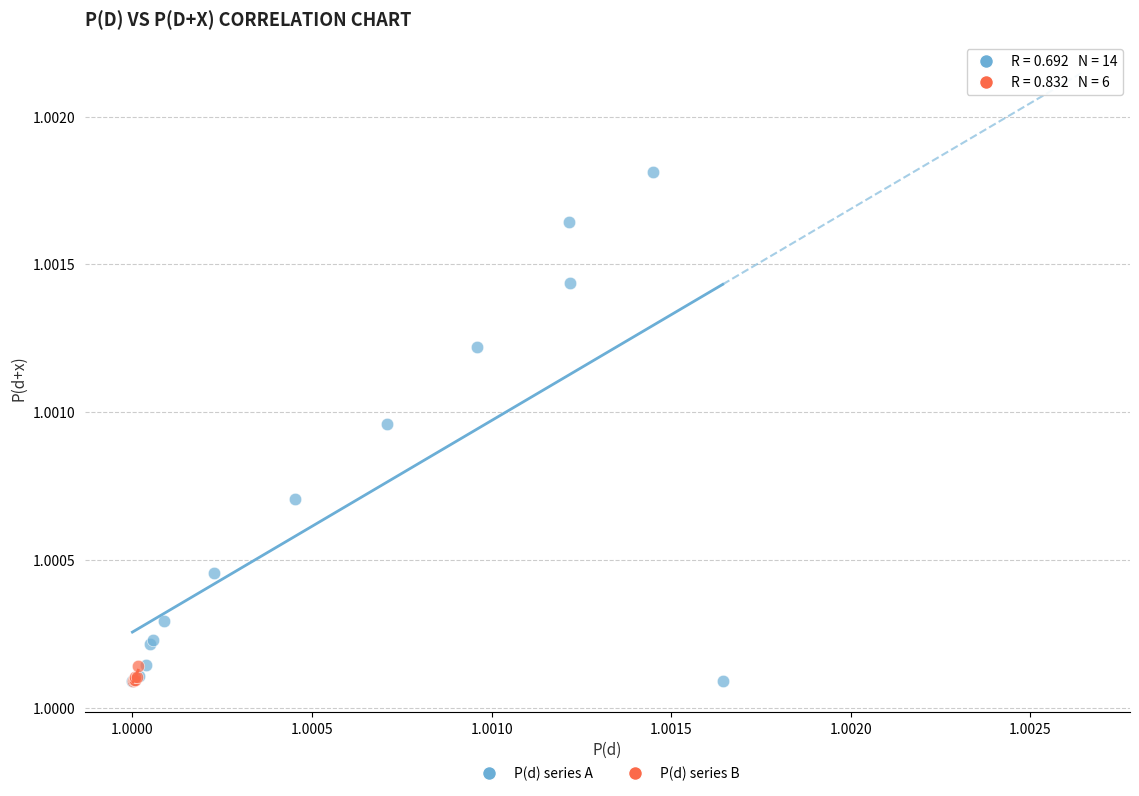

Which series has the largest Y range (max minus min)?

P(d) series A